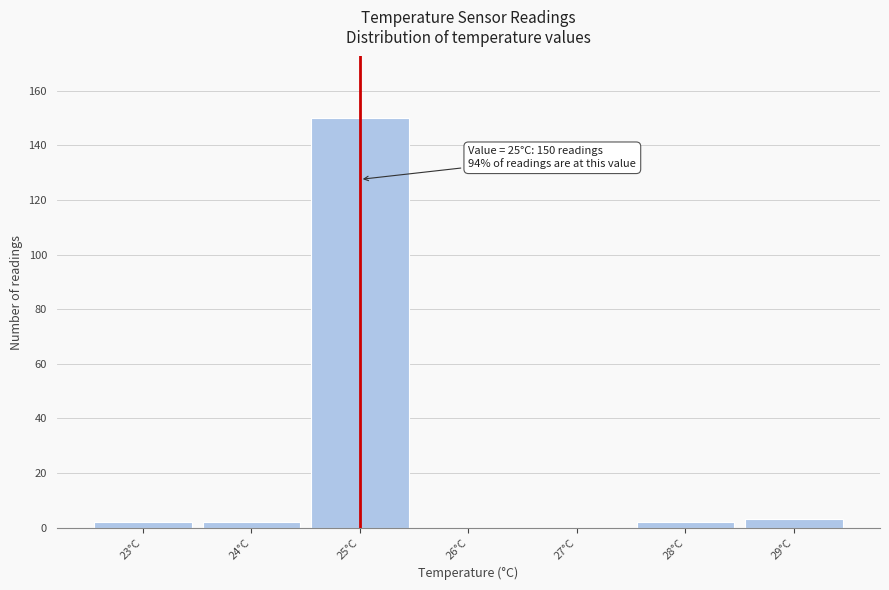

Which range on the x-axis has the tallest bar?

24.5 to 25.5